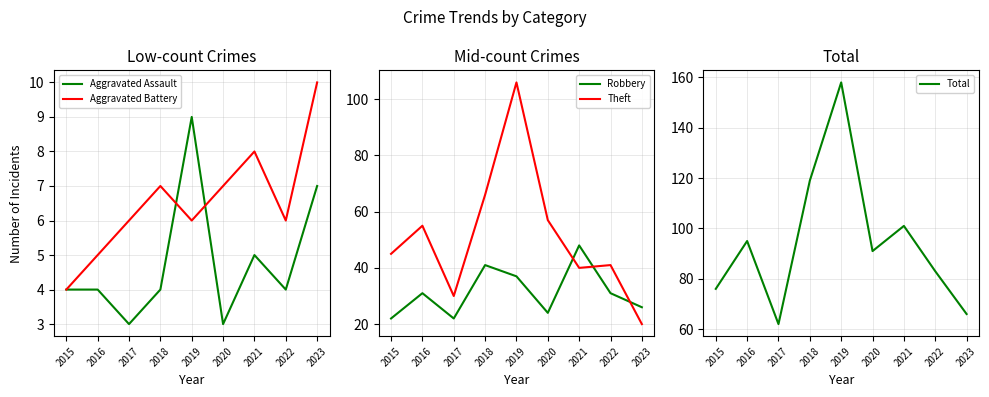

Is it true that Aggravated Battery equals 5 at 2016?

True